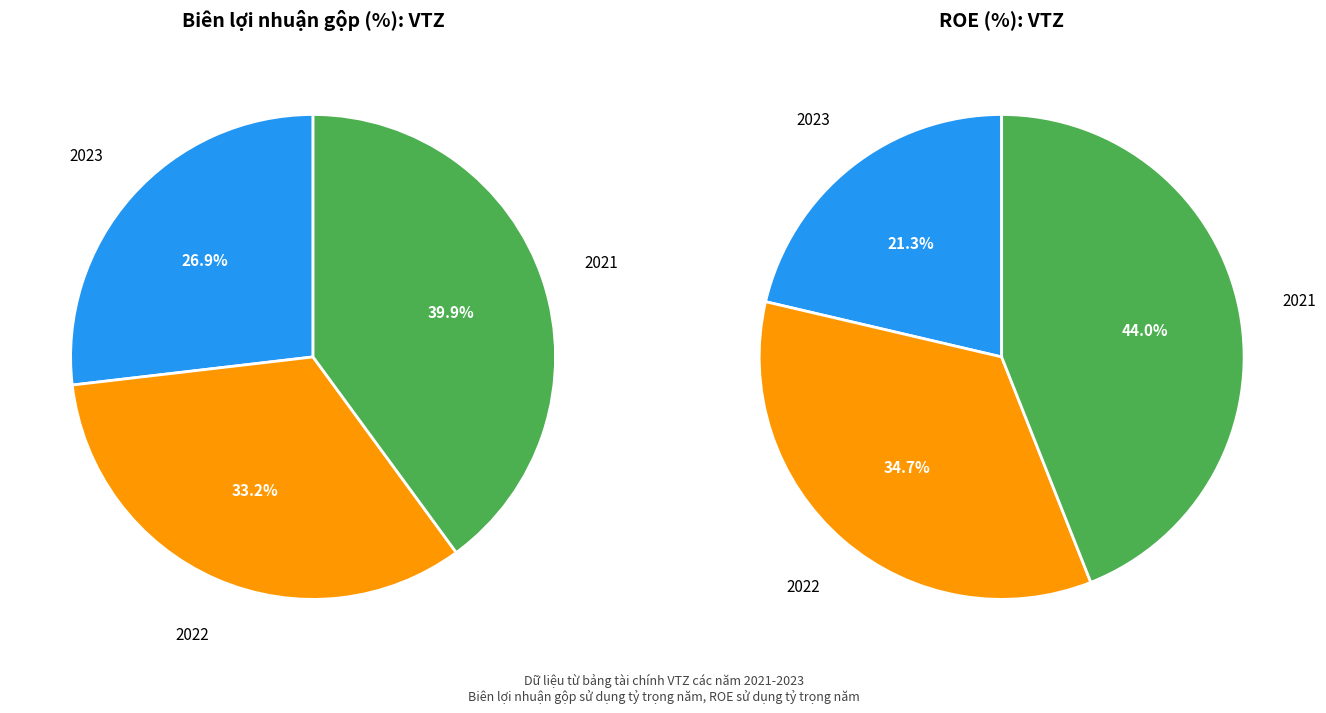

True or false: 2021 accounts for 58% of the total.

False